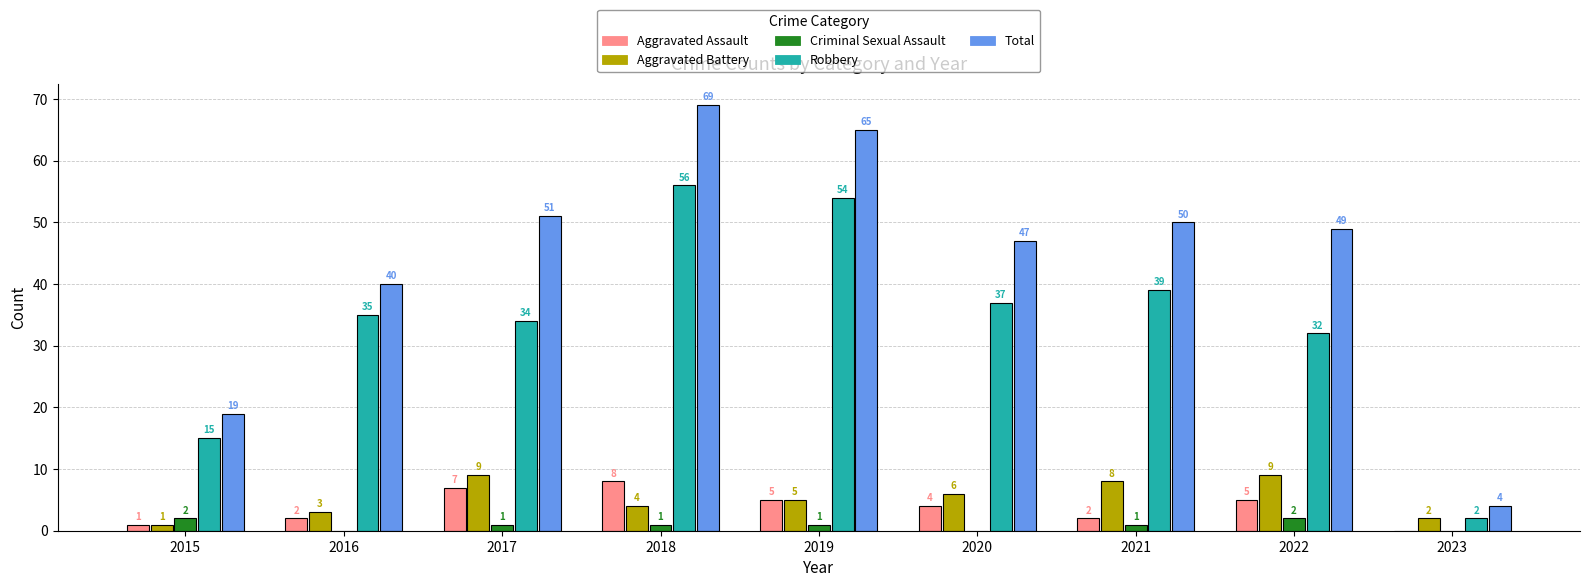

Which series changed the most between 2019 and 2022?

Robbery